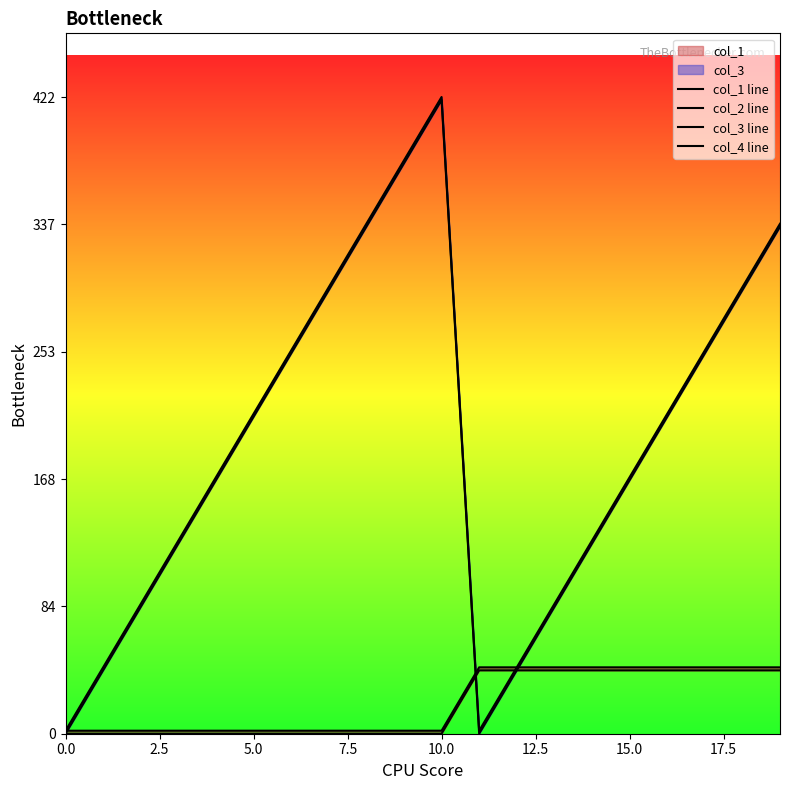

The value of col_3 line at 2.5 is 20. True or false?

False